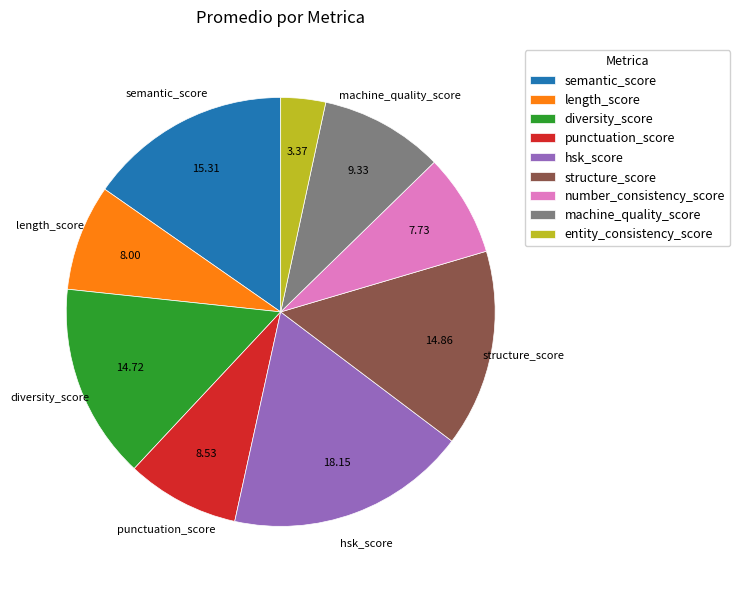

What is the ratio of the value at length_score to the value at semantic_score?

0.5